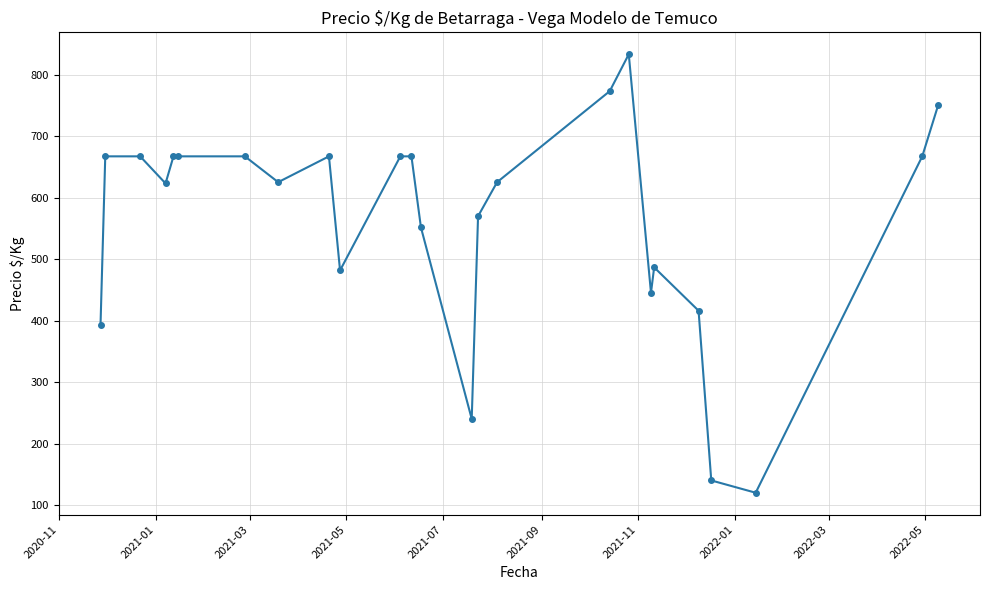

True or false: there are more than 2 points higher than both neighbors.

True